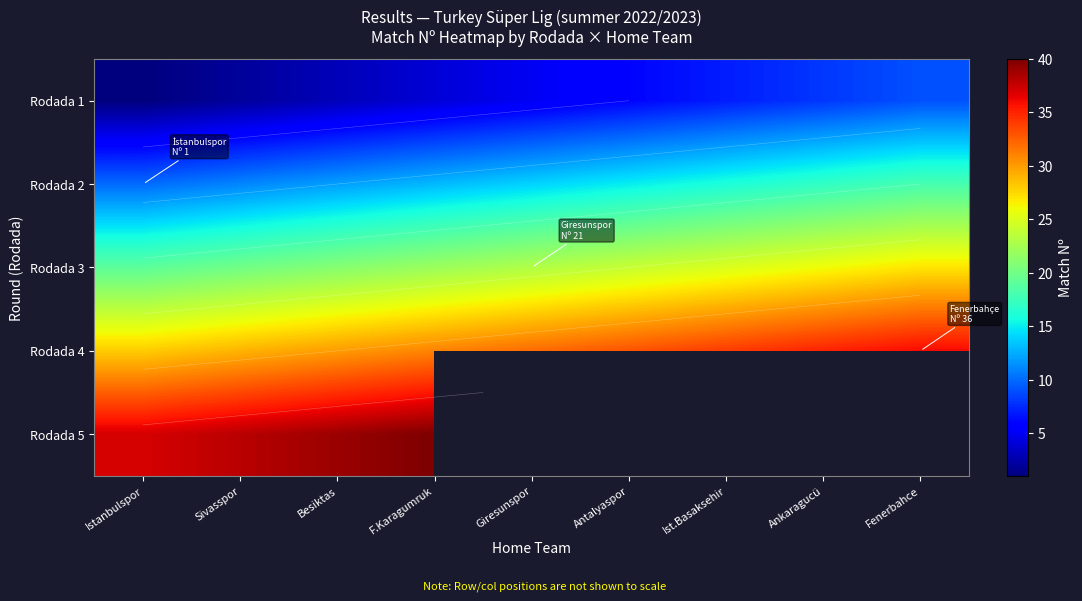

Rank the series by their maximum value, from lowest to highest.

Rodada 1, Rodada 2, Rodada 3, Rodada 4, Rodada 5